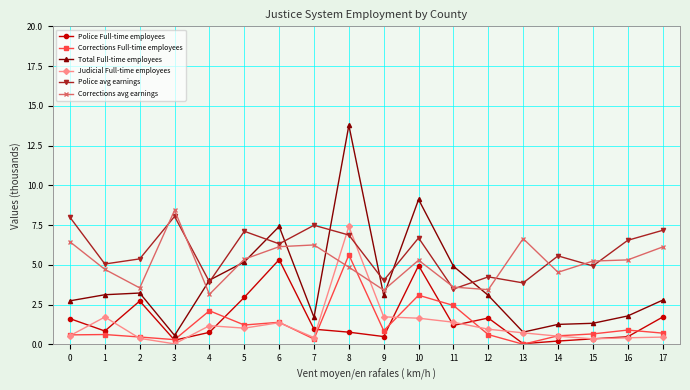

Is the value of Corrections Full-time employees at 13 greater than the value of Total Full-time employees at 0?

No